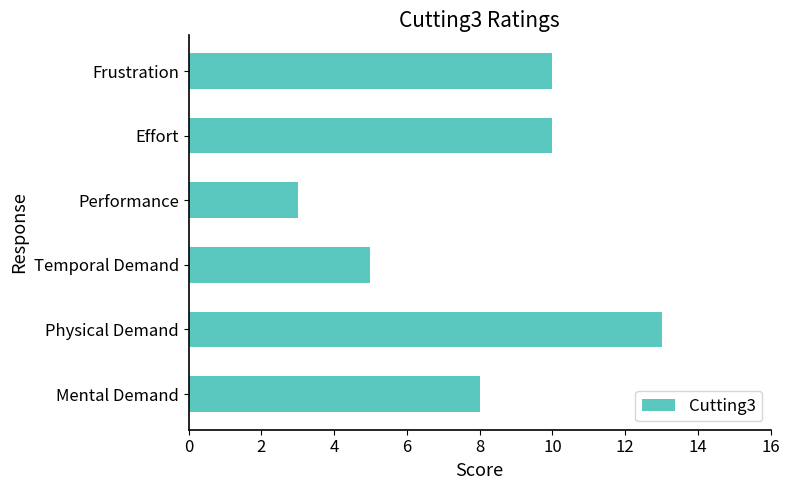

Approximately how many times larger is the value at Effort compared to Physical Demand?

0.8